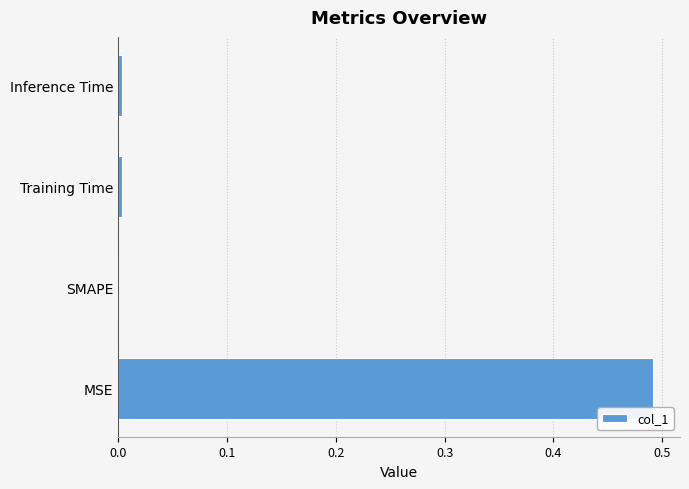

Is it true that the value at Training Time is 0.0?

True